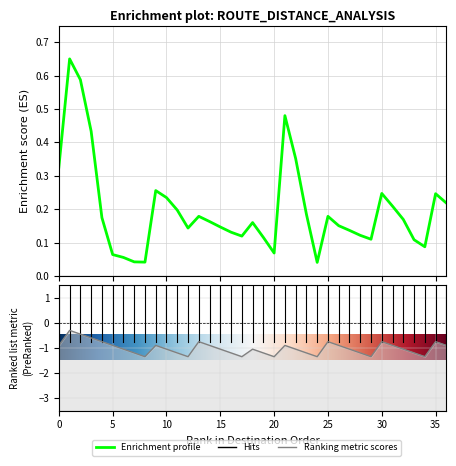

True or false: Distance from HU on followed route has a value of 0.0 at 26.

False